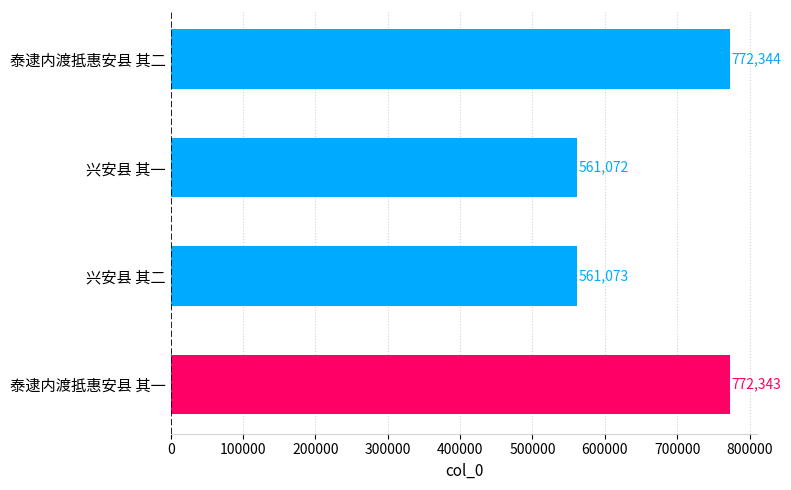

Does the chart contain any negative values?

No